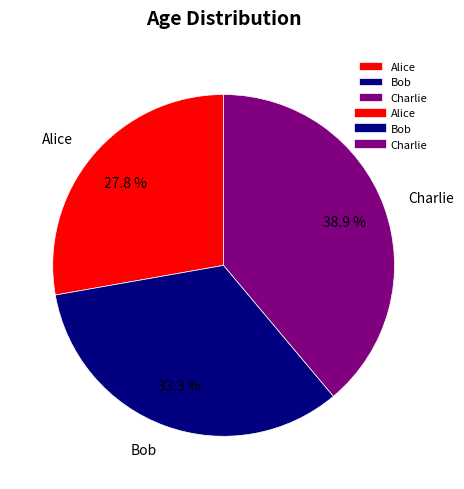

To the nearest percent, what percentage of the pie is Bob?

33%